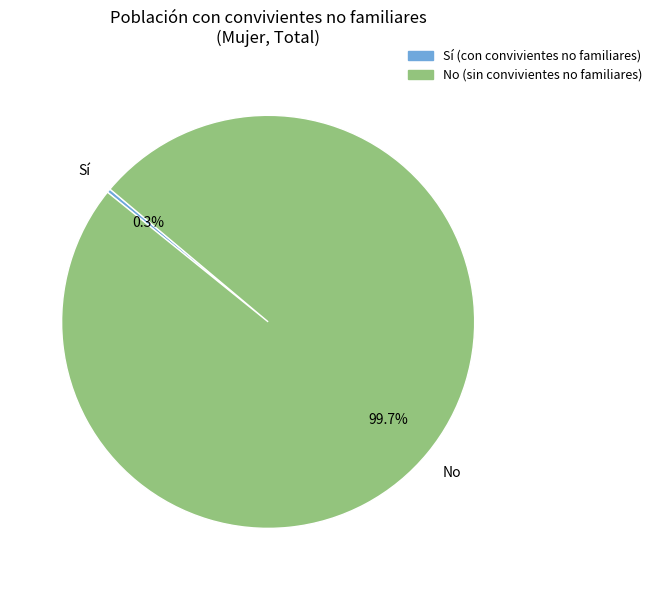

Is there any slice that represents more than half of the pie?

Yes